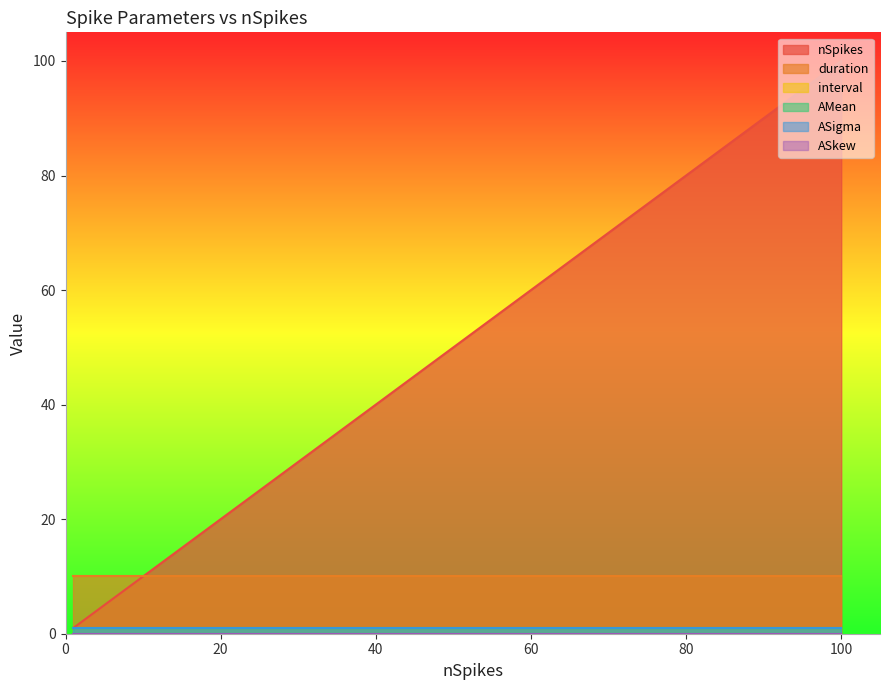

The nSpikes series shows 70 at 70. True or false?

True